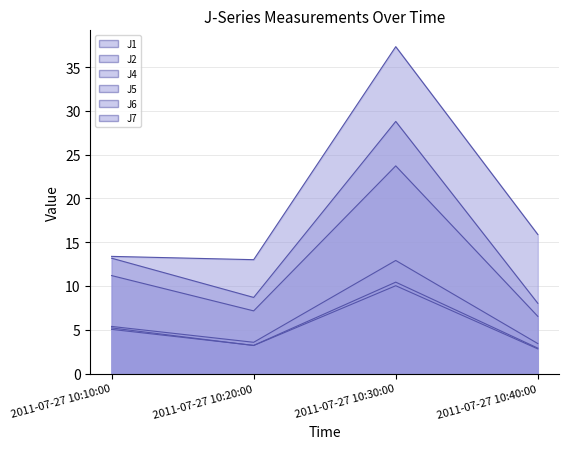

What is the difference between the second highest and minimum values in the J6 series?

2.1